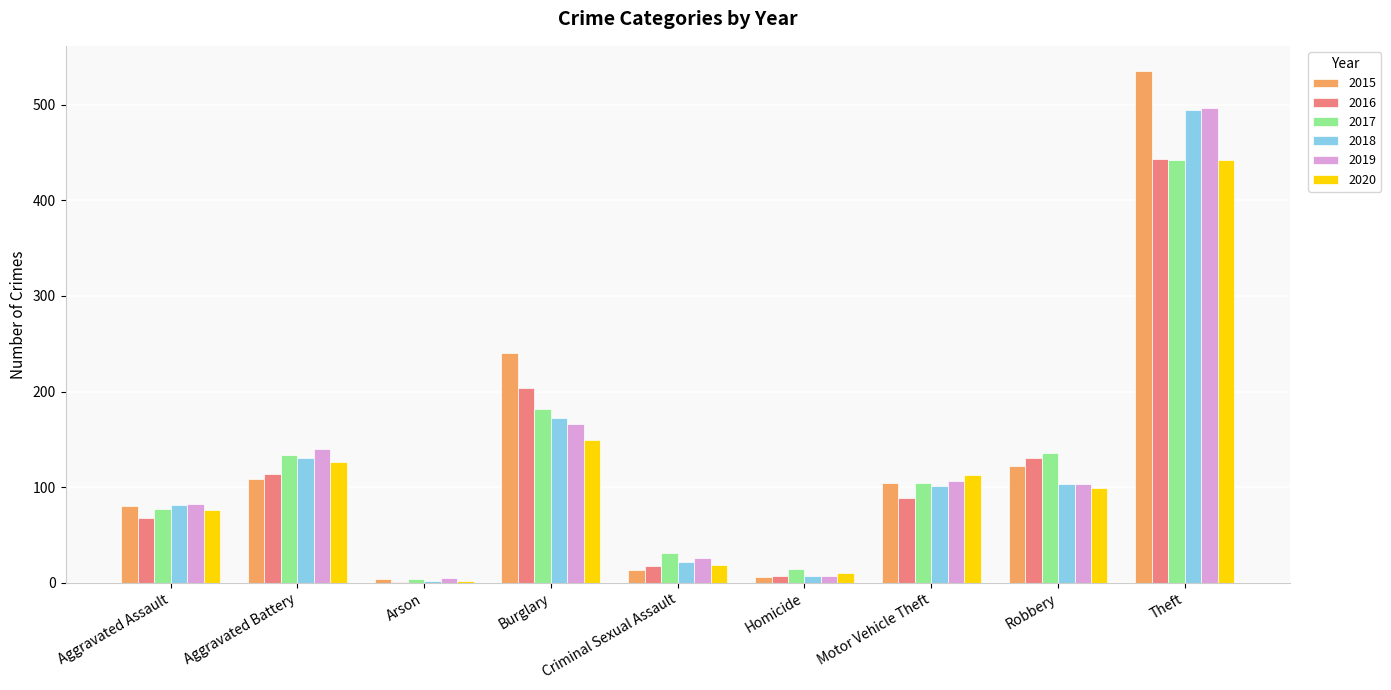

At which label is 2016 closest to 222?

Burglary